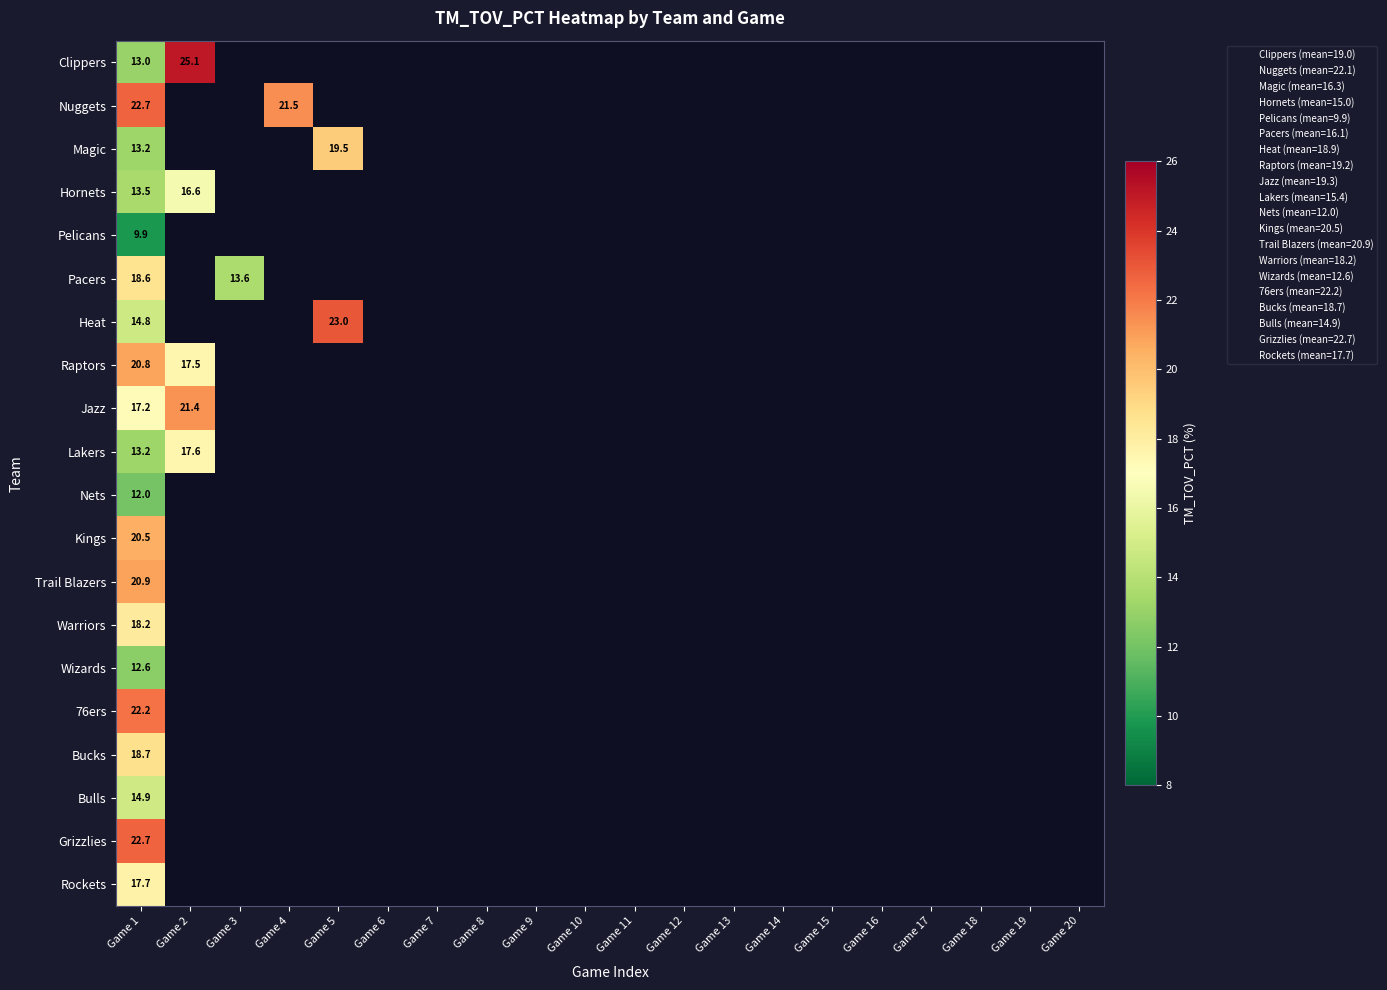

Which category has the lowest value across all series?

Game 1